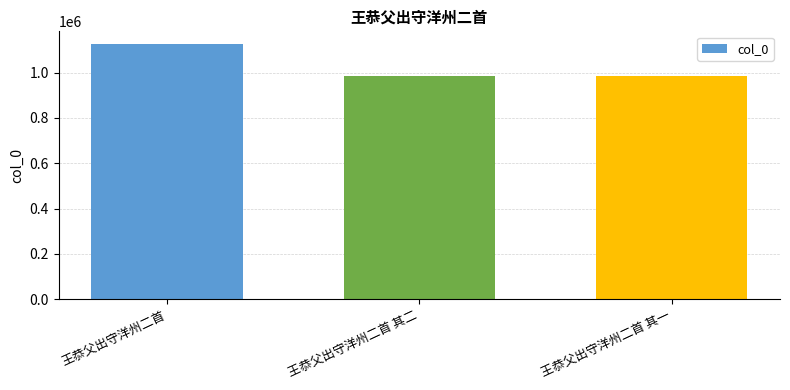

What is the sum of all values?

3093517